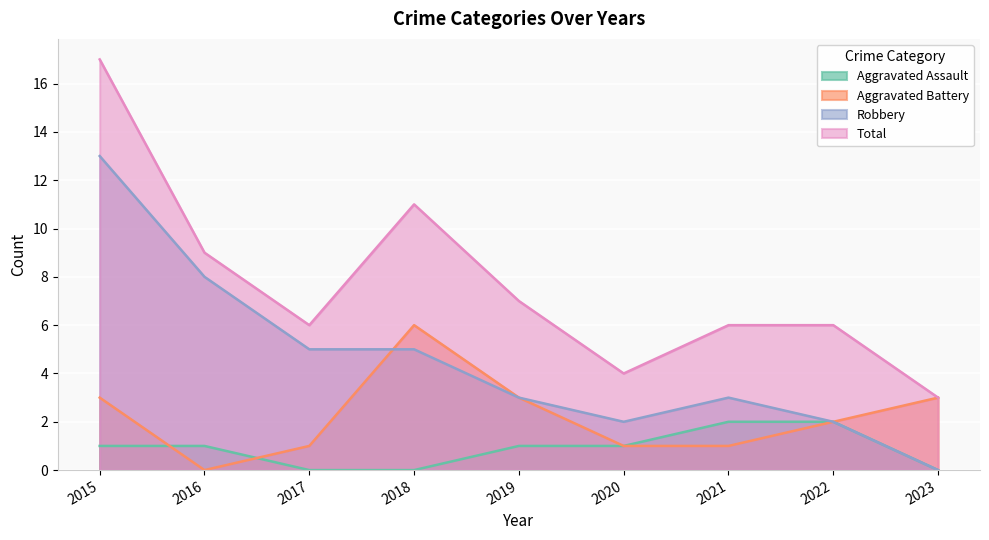

How many data points in Aggravated Battery are above 2?

4